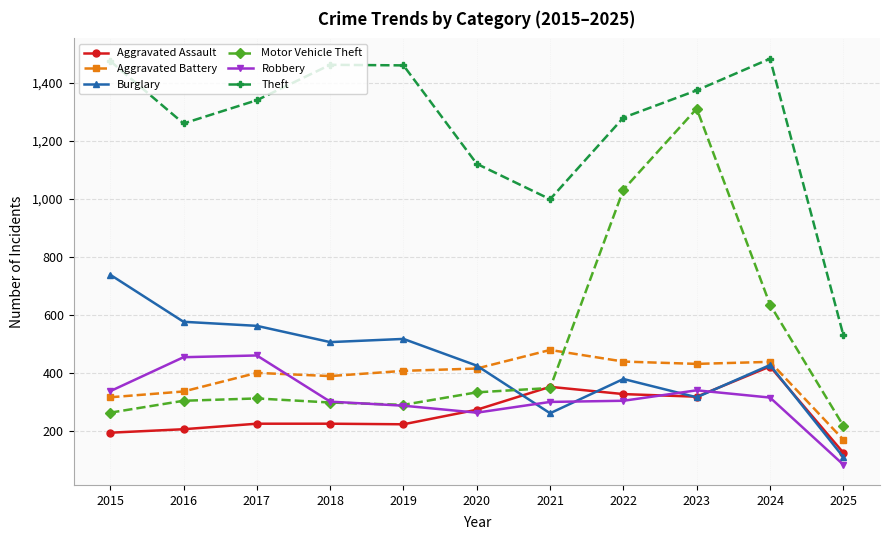

What is the difference between the maximum and minimum values in the Aggravated Assault series?

297